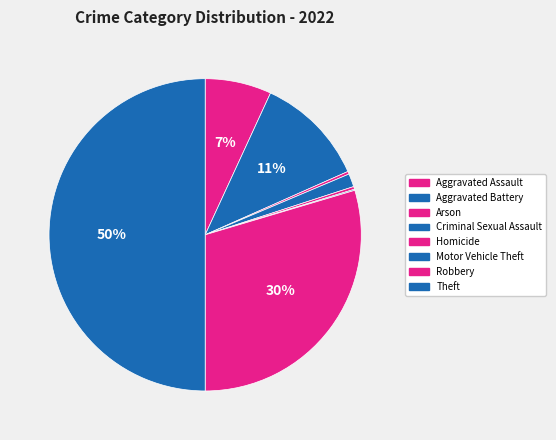

Which category has the biggest portion of the pie?

Theft